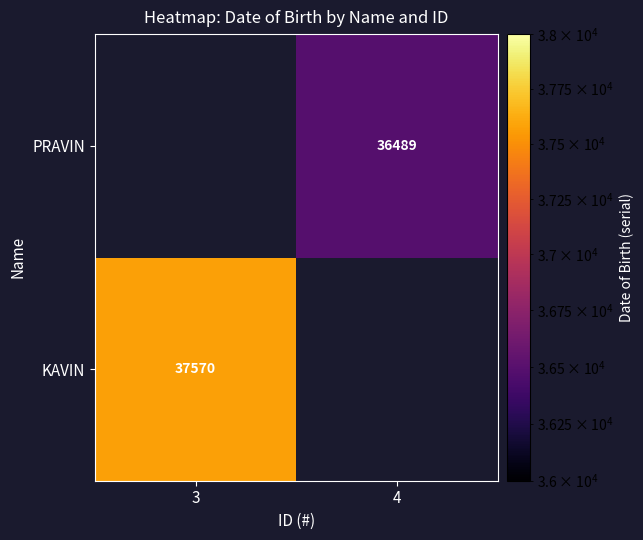

Is it true that PRAVIN equals 63244 at 4?

False